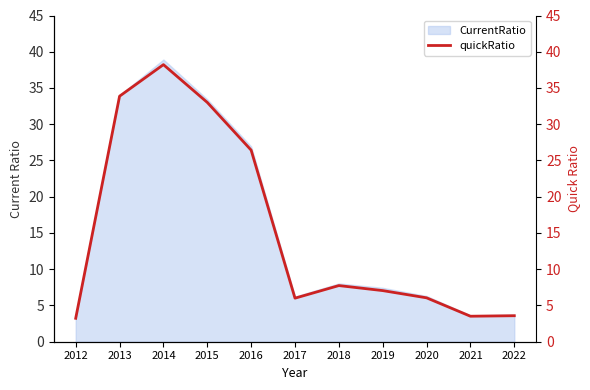

How many lines are shown in the chart?

1